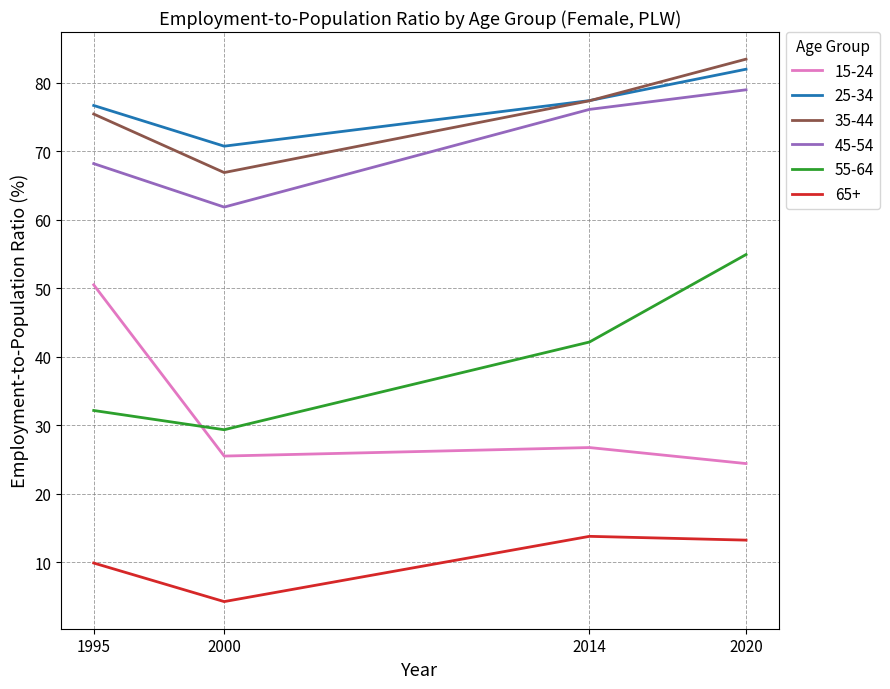

Reading left to right, transcribe all the data shown in this chart.

15-24: 1995=50.5	2000=25.5	2014=26.7	2020=24.4
25-34: 1995=76.7	2000=70.8	2014=77.4	2020=82.0
35-44: 1995=75.5	2000=66.9	2014=77.4	2020=83.5
45-54: 1995=68.2	2000=61.9	2014=76.1	2020=79.0
55-64: 1995=32.2	2000=29.4	2014=42.2	2020=54.9
65+: 1995=9.9	2000=4.2	2014=13.8	2020=13.2